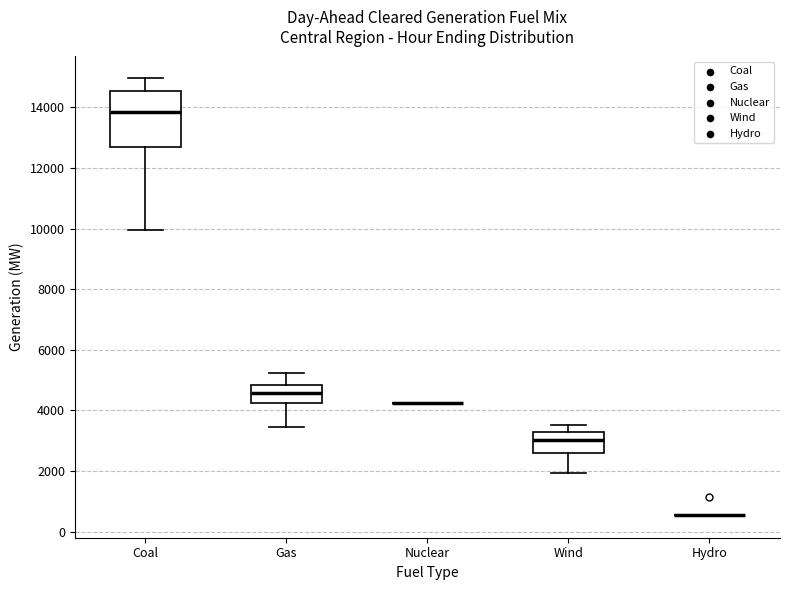

Which box is the tallest, from its lower edge to its upper edge?

Coal